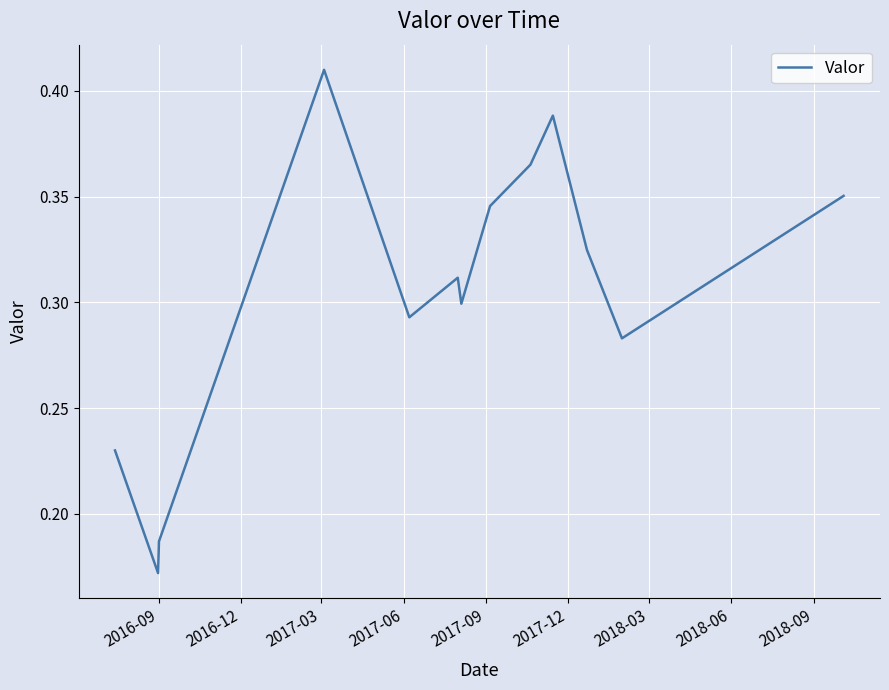

How many points are higher than both their immediate neighbors (excluding endpoints)?

3